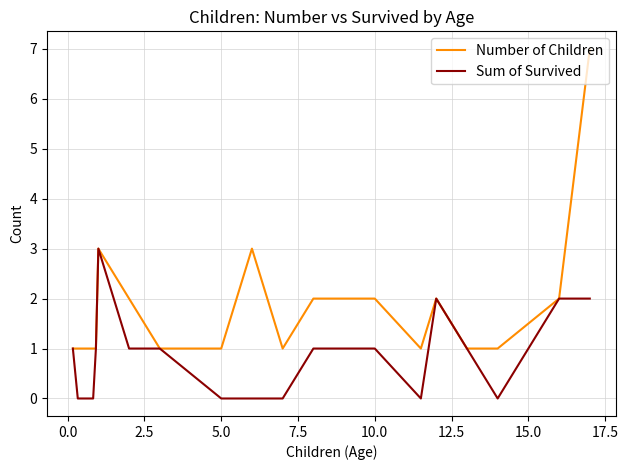

Which series has the widest spread of values?

Number of Children